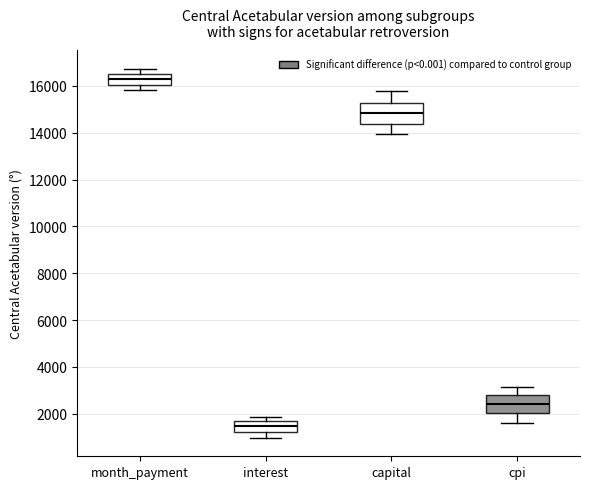

Reading left to right, transcribe this box plot: for each box, give where its median line is, the range the box spans, and where its two whiskers end, as read against the y-axis. The values are not printed on the chart, so give them approximately, as read against the axis.

month_payment: median 16200, box 16000 to 16600, whiskers 15800 to 16800
interest: median 1400, box 1200 to 1600, whiskers 1000 to 1800
capital: median 14800, box 14400 to 15200, whiskers 14000 to 15800
cpi: median 2400, box 2000 to 2800, whiskers 1600 to 3200